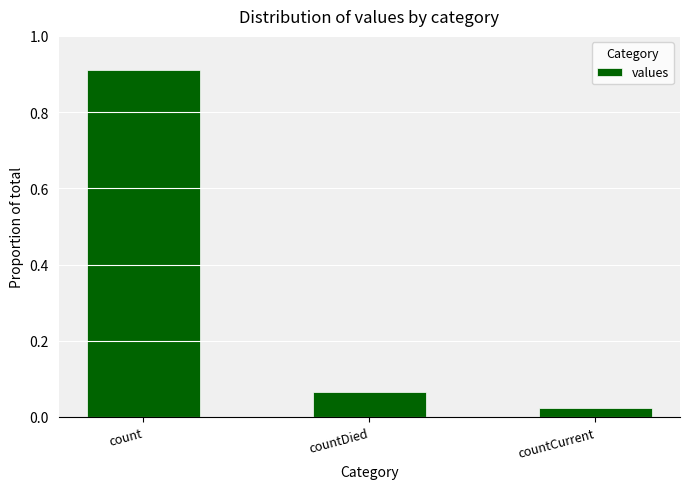

Which category has the lowest value across all series?

countCurrent